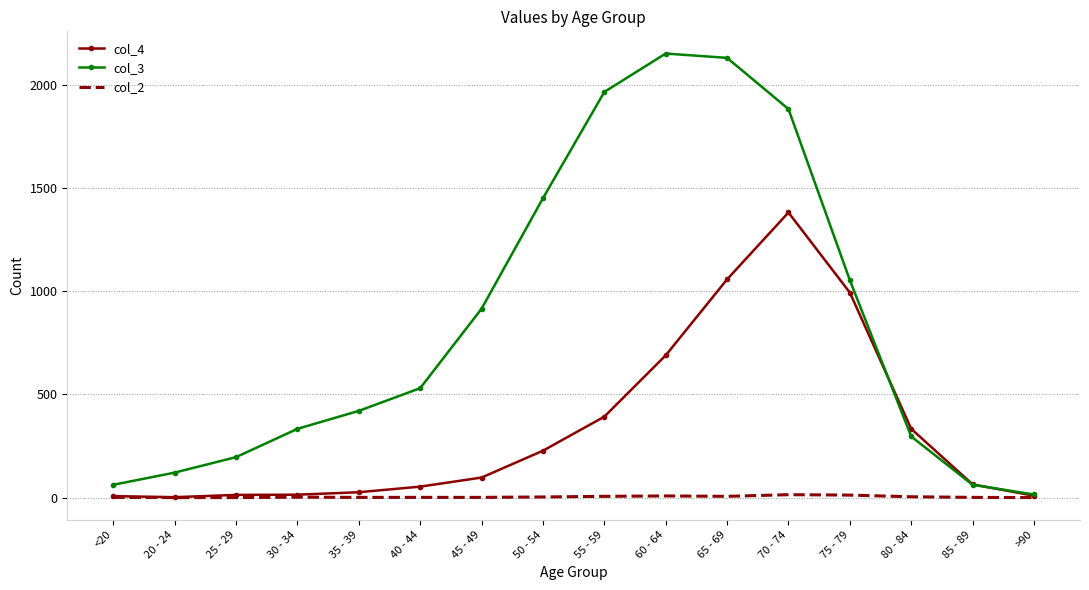

Where is col_4 nearest to the value 691?

60 - 64